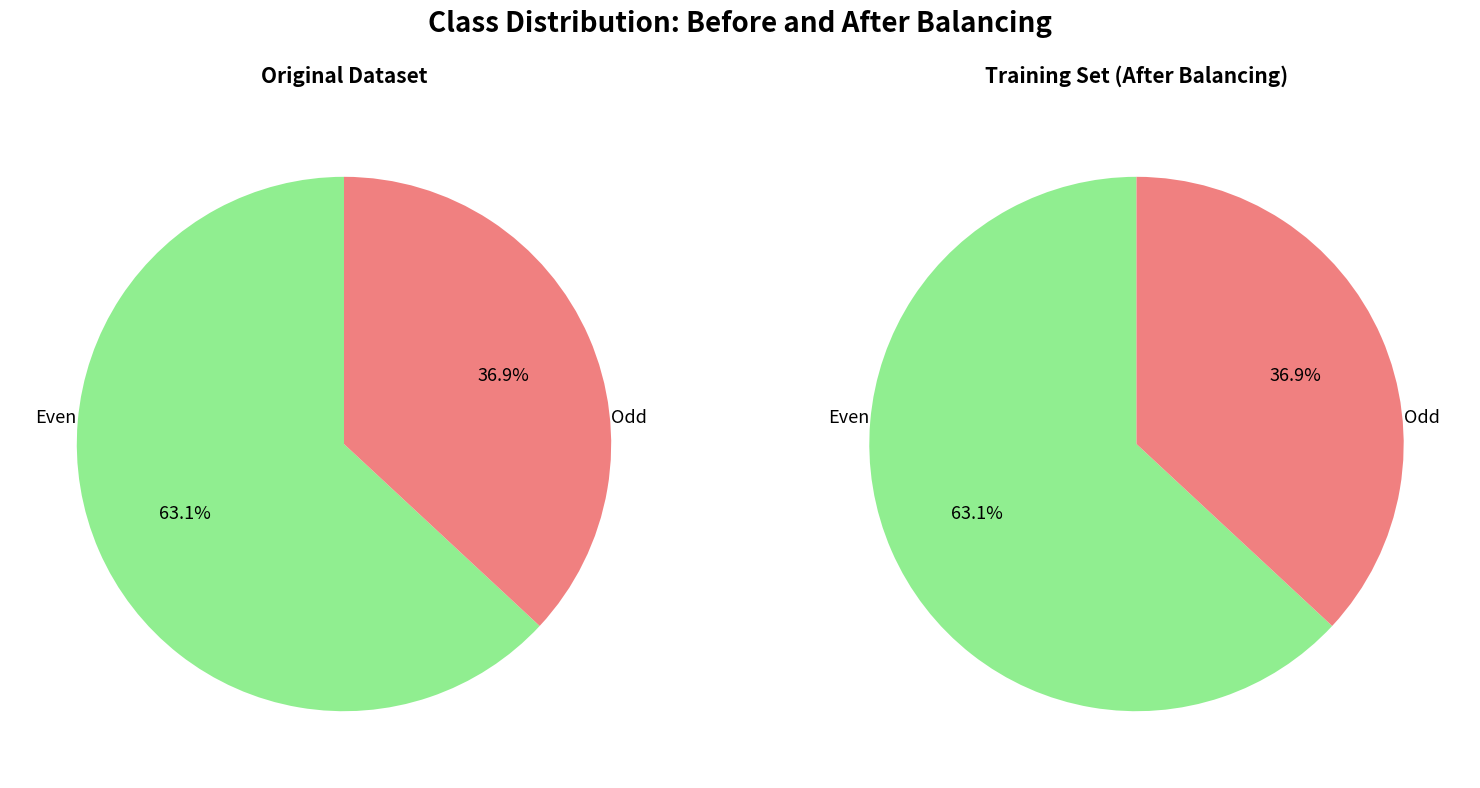

How many slices are in this pie chart?

4